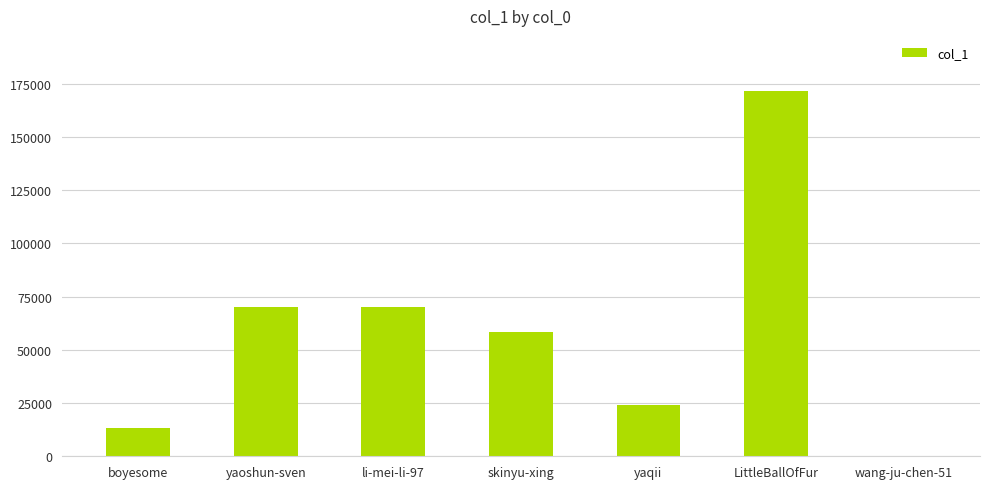

What is the sum of all values?

407401